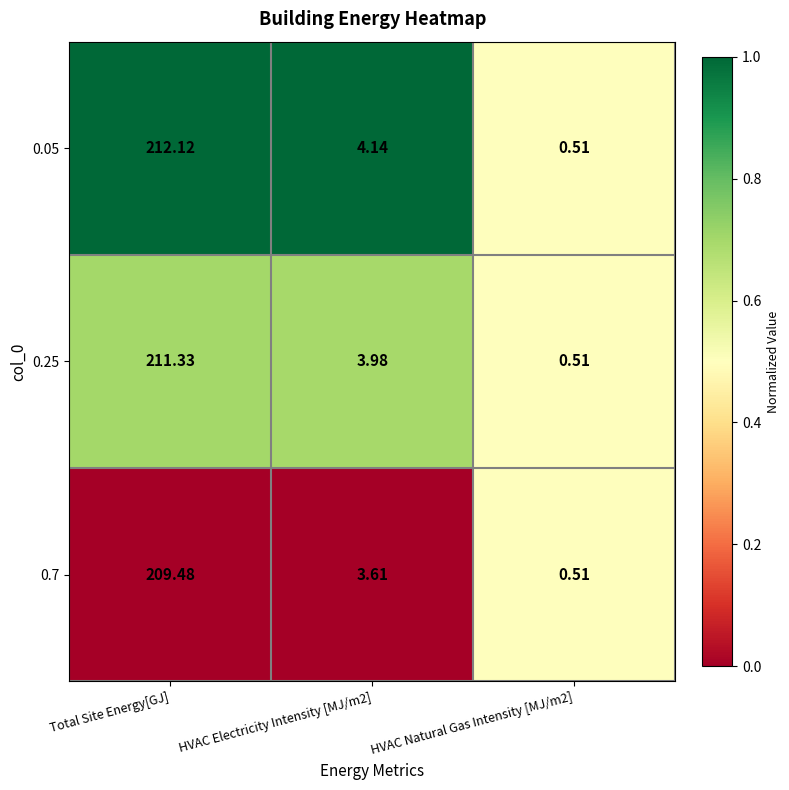

At which label does 0.25 reach its peak?

Total Site Energy[GJ]